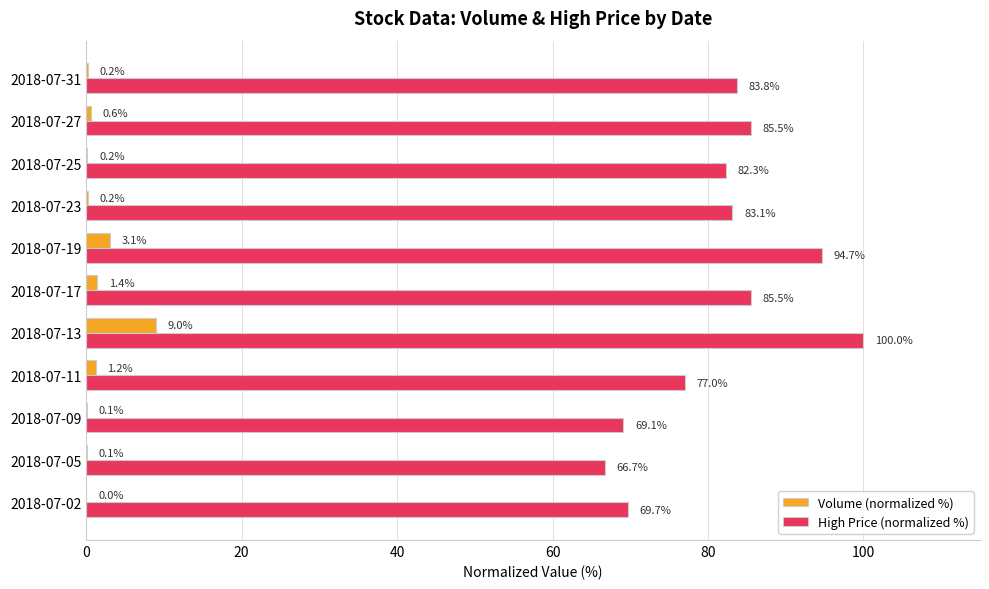

Which series has the largest total across all categories?

High Price (normalized %)